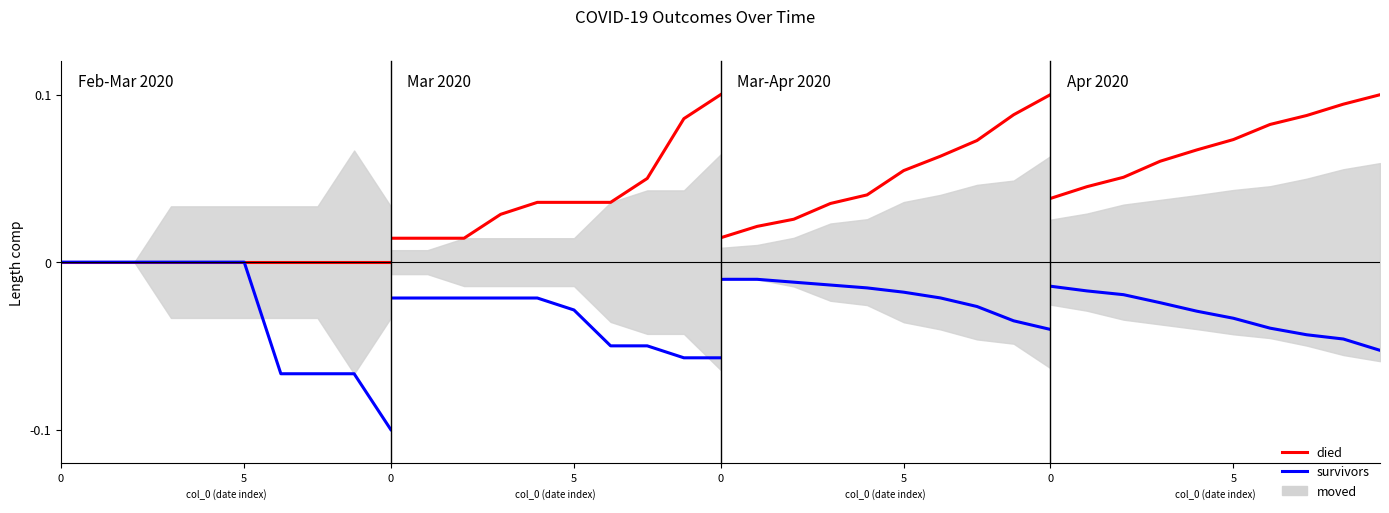

What is the label of the 2nd point from the right?

8